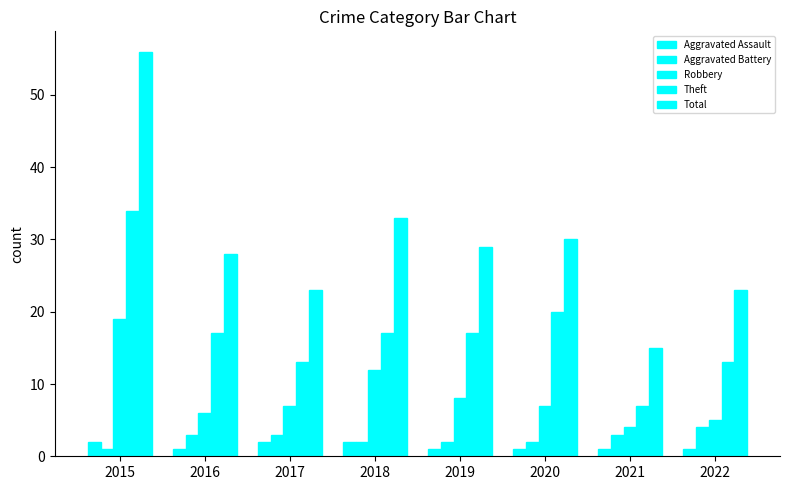

How many data points in Aggravated Battery are less than 3?

4